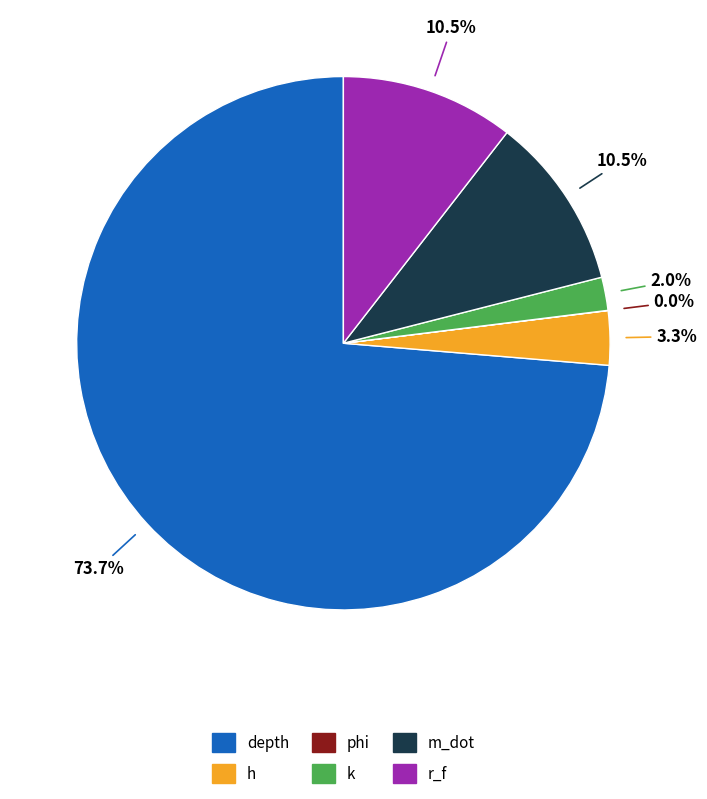

Is it true that k is 2% of the pie?

True